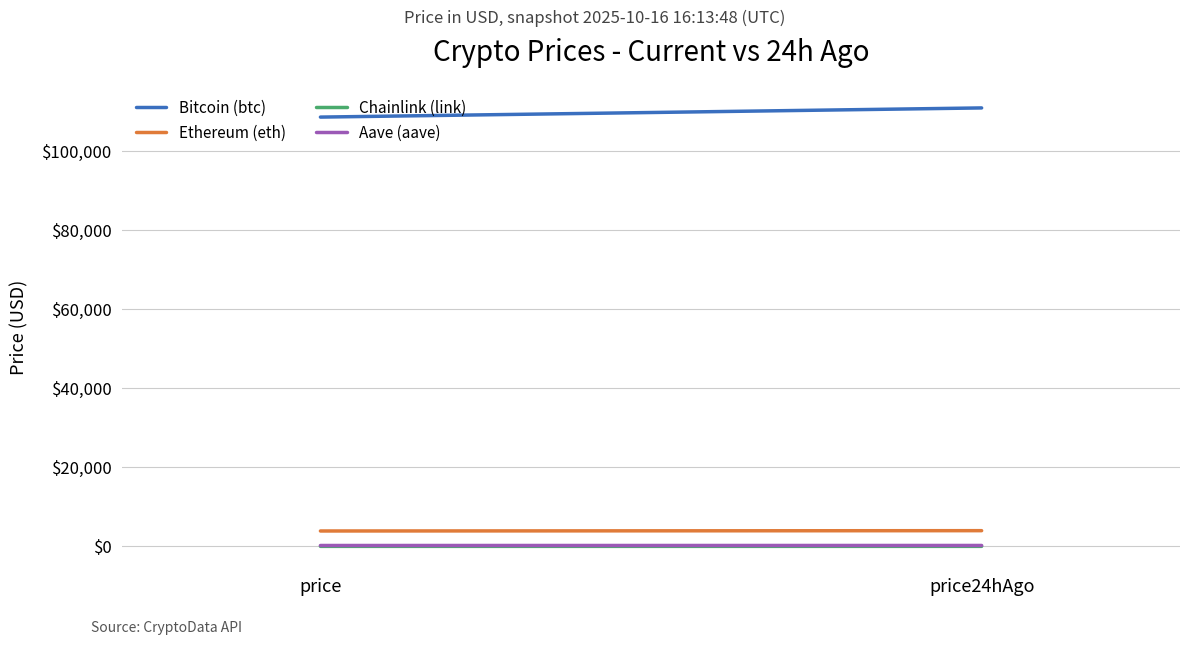

Which series has the largest range (max minus min)?

Bitcoin (btc)